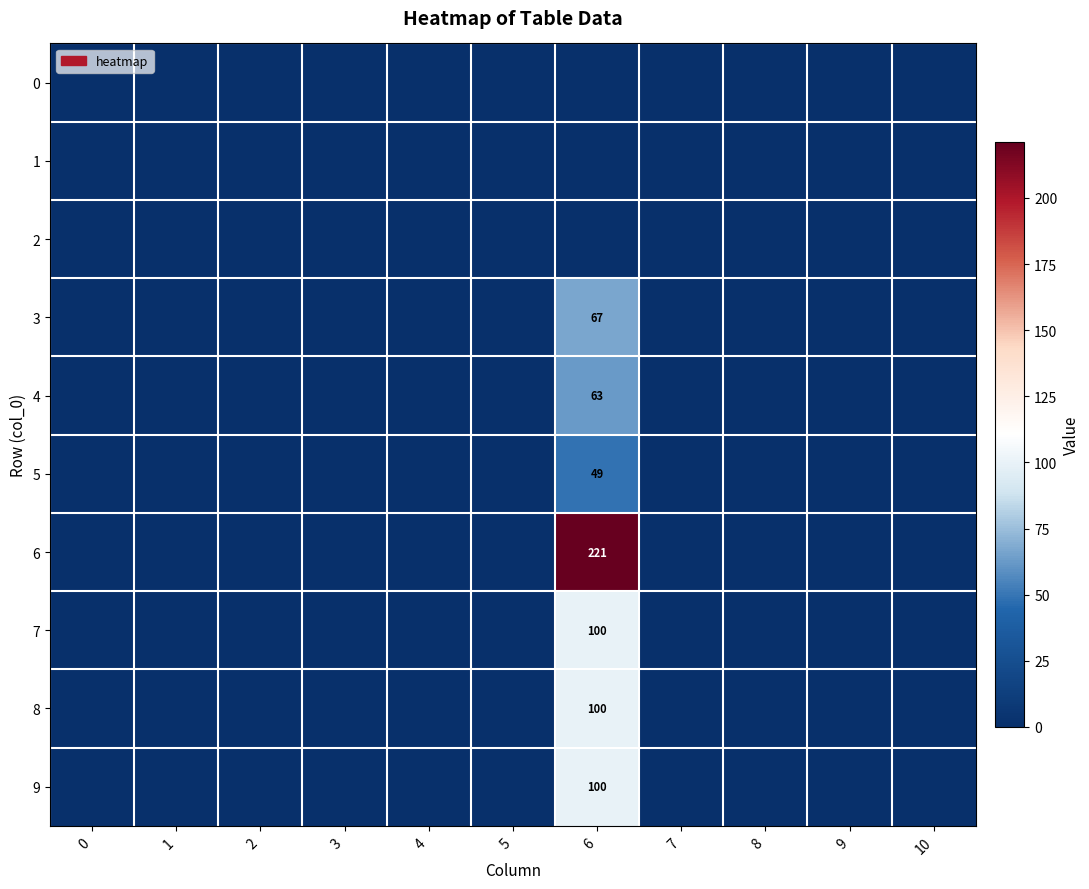

What is the sum of all 8 values?

100